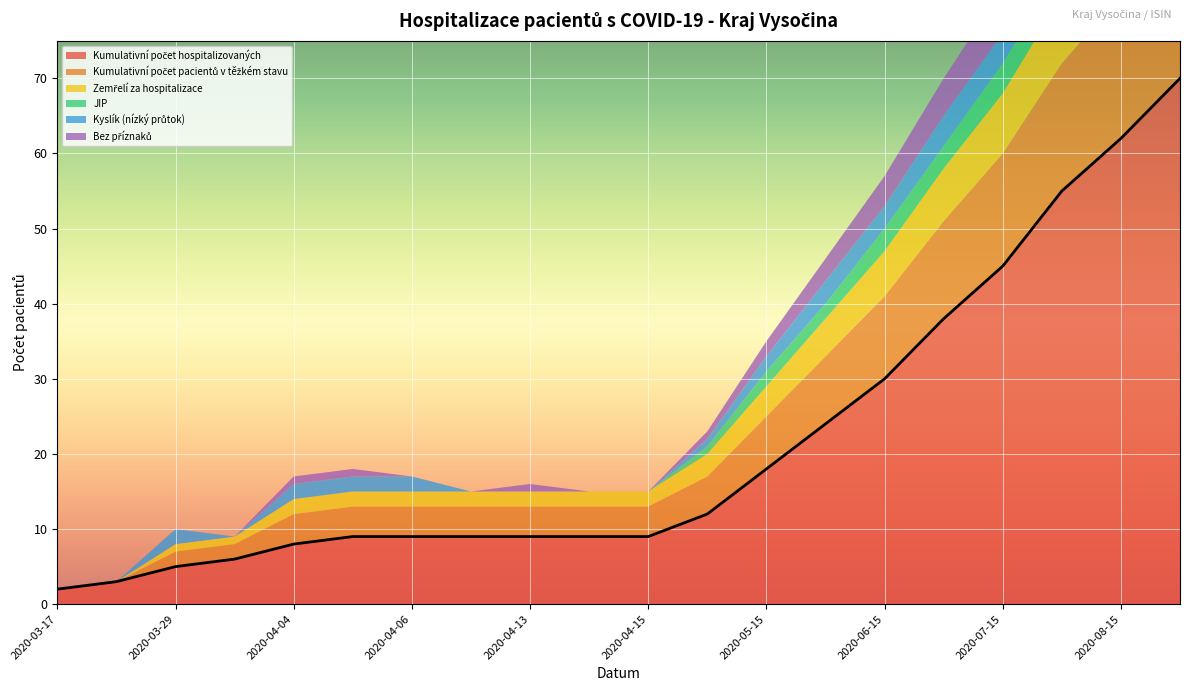

At 2020-04-14, list the series in order from smallest to largest.

JIP, Kyslík (nízký průtok), Bez příznaků, Zemřelí za hospitalizace, Kumulativní počet pacientů v těžkém stavu, Kumulativní počet hospitalizovaných